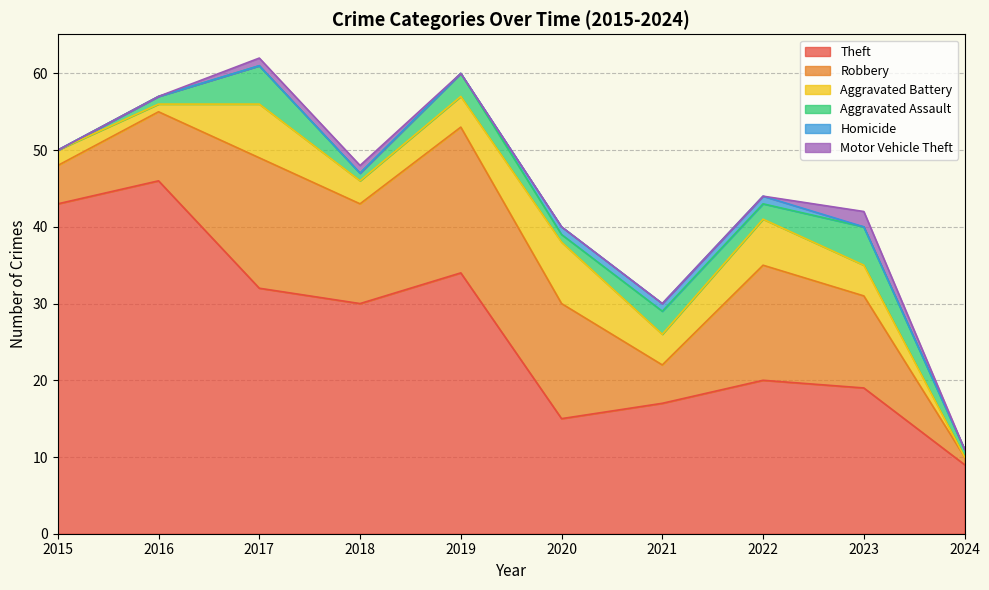

How many data points does each series have?

10